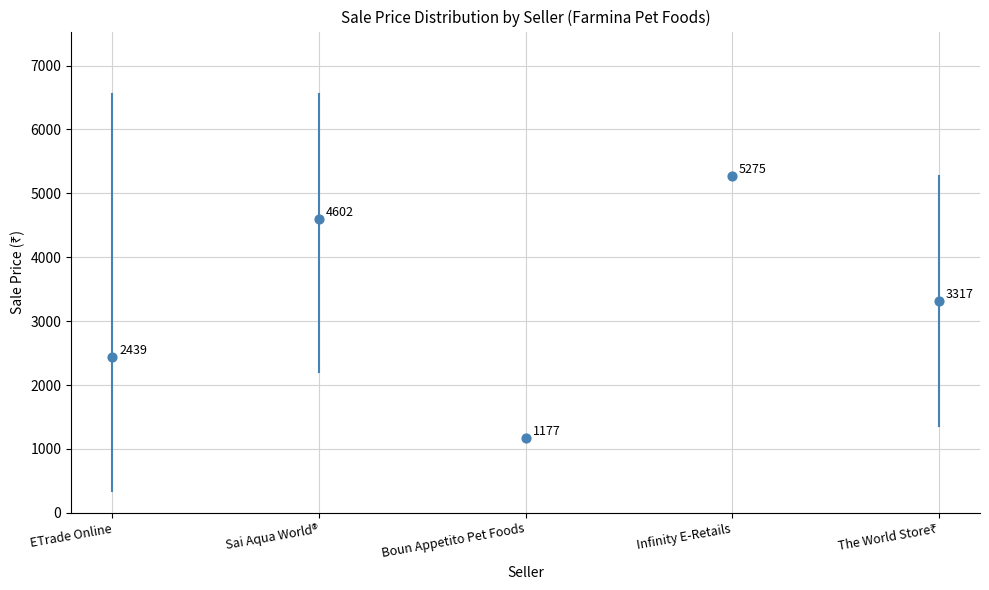

What Y value in the scatter plot is closest to 3226?

3317.0